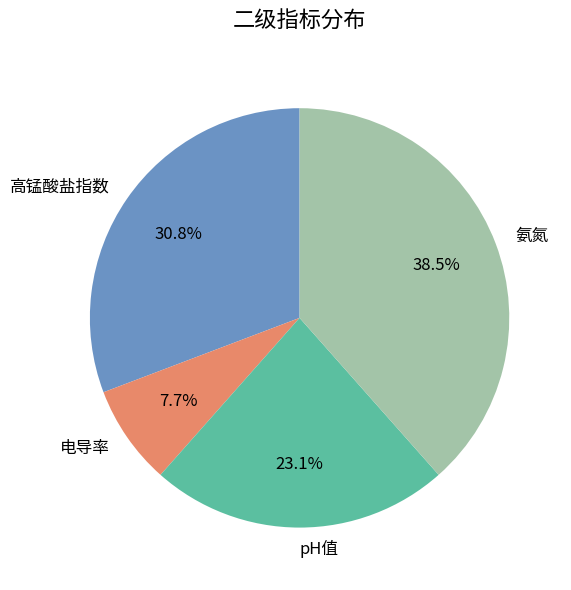

The 电导率 slice represents 8% of the pie. True or false?

True